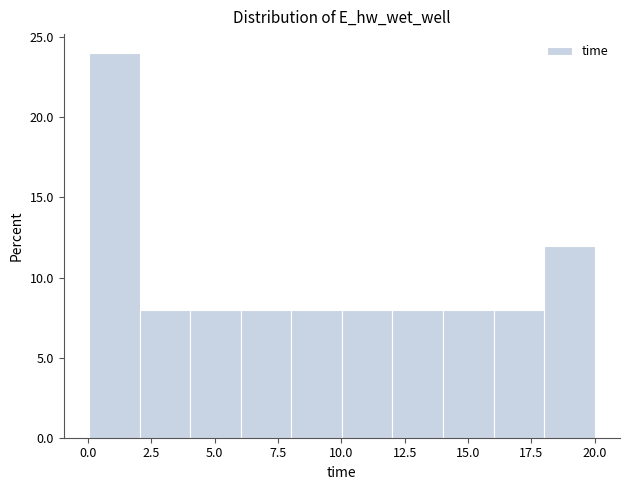

Read against the x-axis, roughly where is the centre of the tallest bar?

1.0